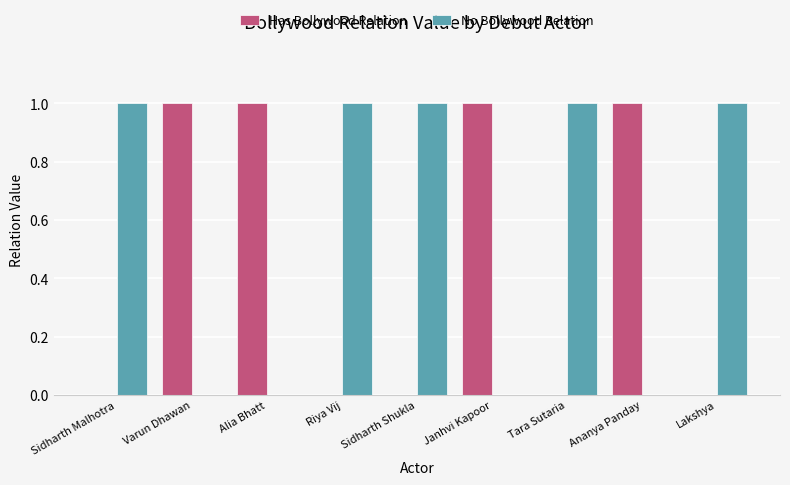

What is the difference between the No Bollywood Relation values at Lakshya and Ananya Panday?

1